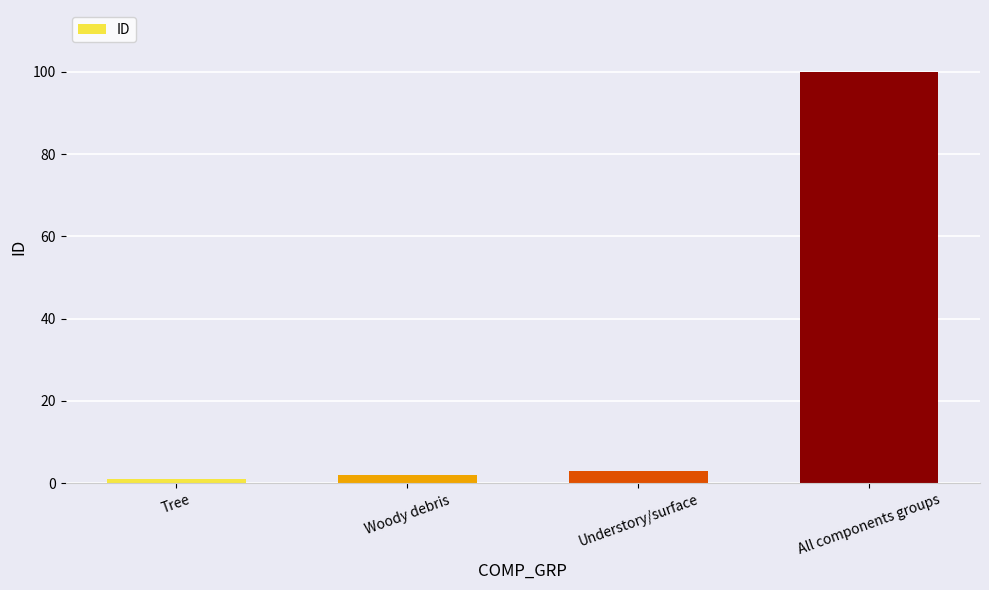

List the labels in order of value, largest first.

All components groups, Understory/surface, Woody debris, Tree